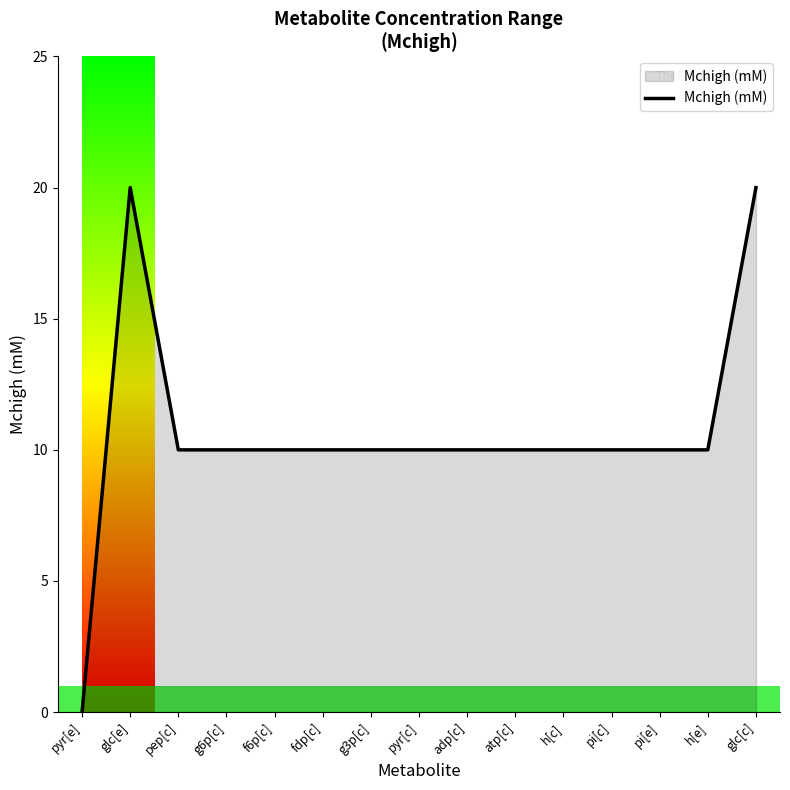

What is the sum of the values at h[e] and glc[c]?

30